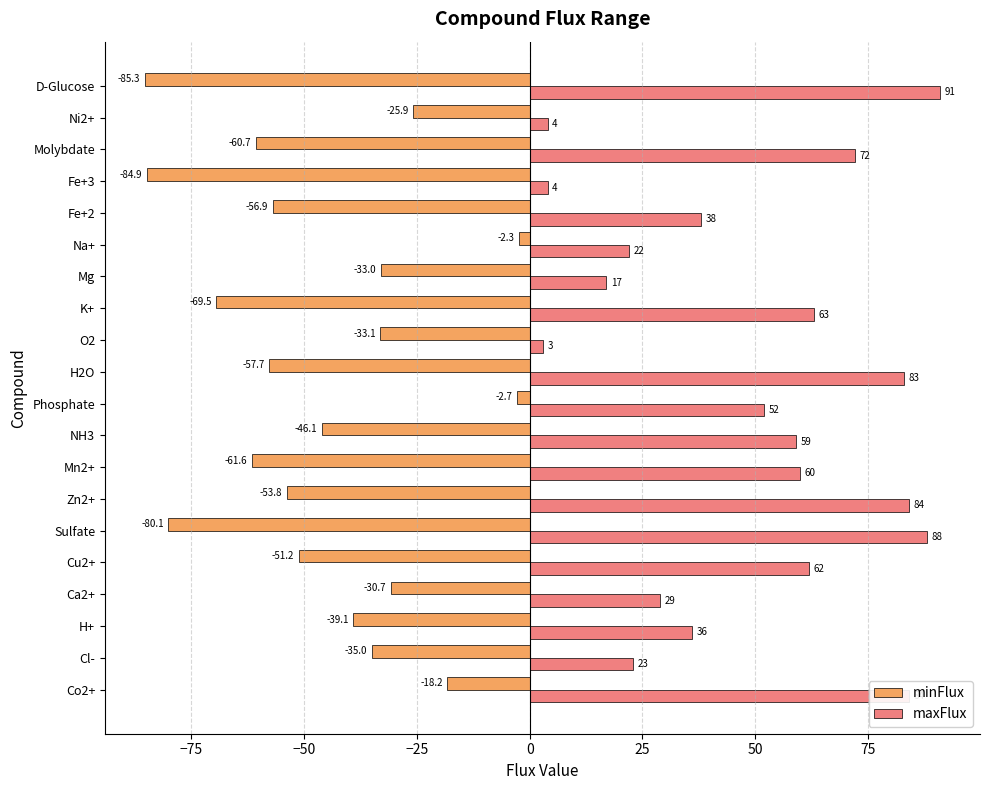

Between Cl- and Ni2+, which series saw the biggest shift?

maxFlux